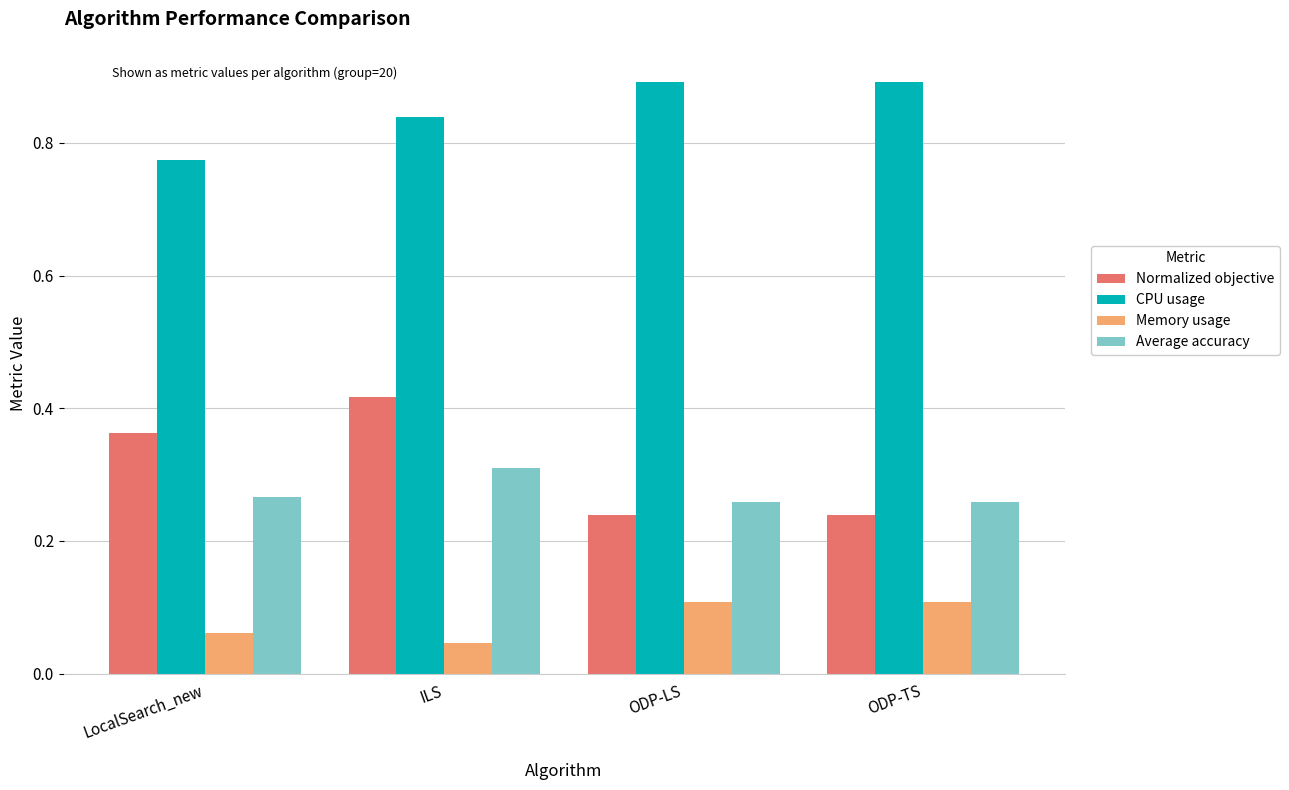

Does the chart contain any negative values?

No